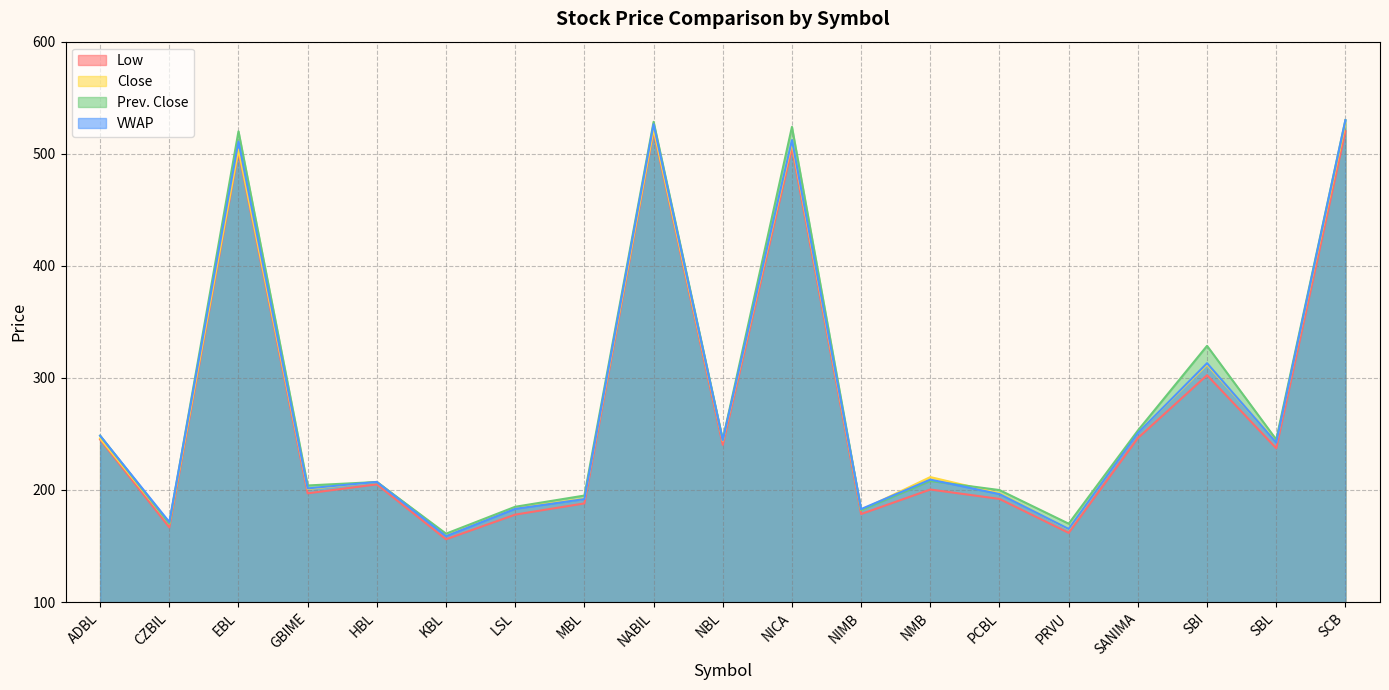

How many values in the Low series are below 205?

9